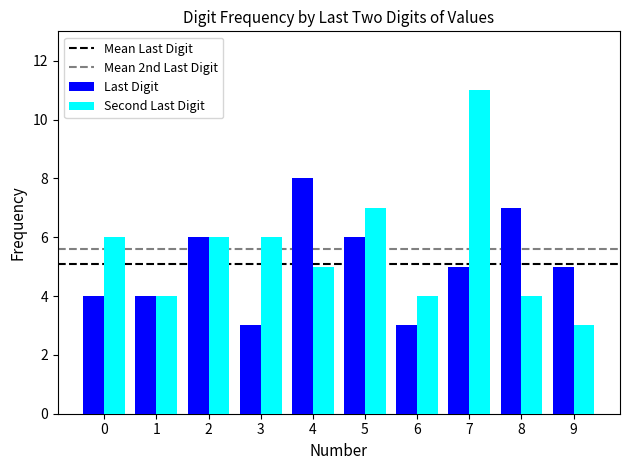

How many bars are there in total?

20